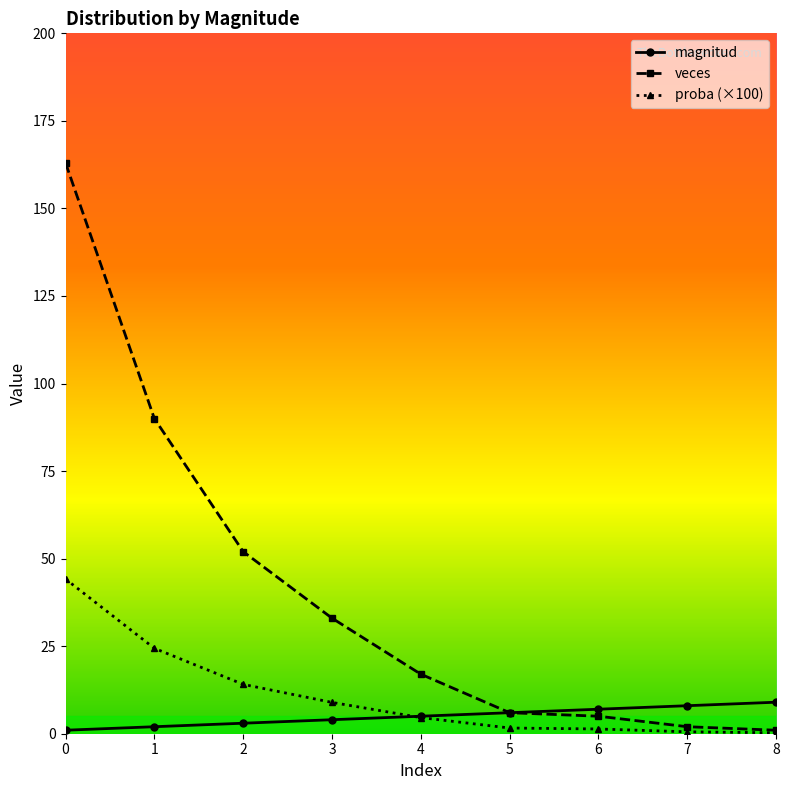

Is it true that veces equals 6.0 at 5?

True